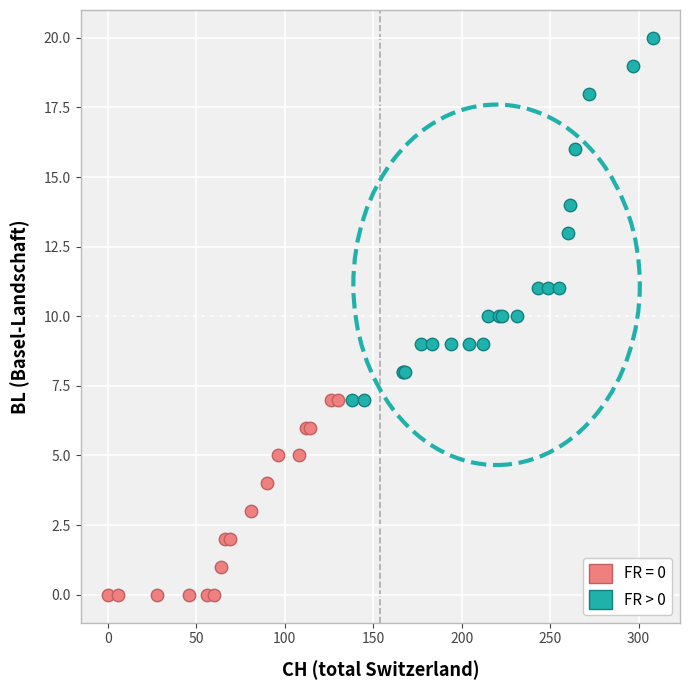

Which series has the widest spread of Y values?

FR > 0